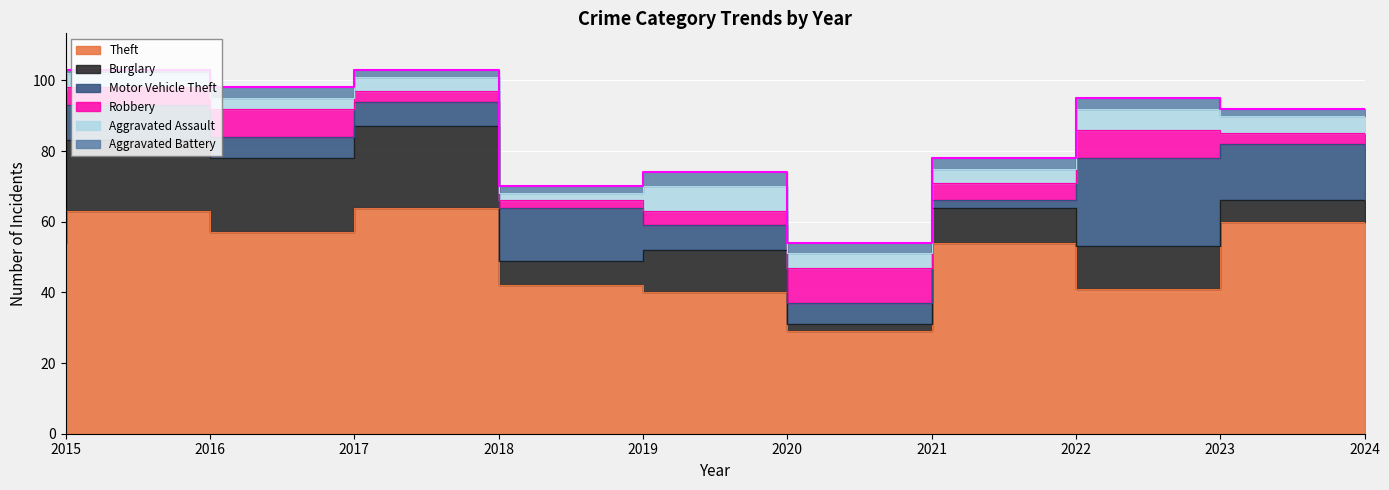

Reading left to right, transcribe all the data shown in this chart.

Theft: 2015=54	2016=63	2017=57	2018=64	2019=42	2020=40	2021=29	2022=54	2023=41	2024=60
Burglary: 2015=28	2016=20	2017=21	2018=23	2019=7	2020=12	2021=2	2022=10	2023=12	2024=6
Motor Vehicle Theft: 2015=9	2016=10	2017=6	2018=7	2019=15	2020=7	2021=6	2022=2	2023=25	2024=16
Robbery: 2015=6	2016=5	2017=8	2018=3	2019=2	2020=4	2021=10	2022=5	2023=8	2024=3
Aggravated Assault: 2015=1	2016=4	2017=3	2018=4	2019=2	2020=7	2021=4	2022=4	2023=6	2024=5
Aggravated Battery: 2015=1	2016=1	2017=3	2018=2	2019=2	2020=4	2021=3	2022=3	2023=3	2024=2